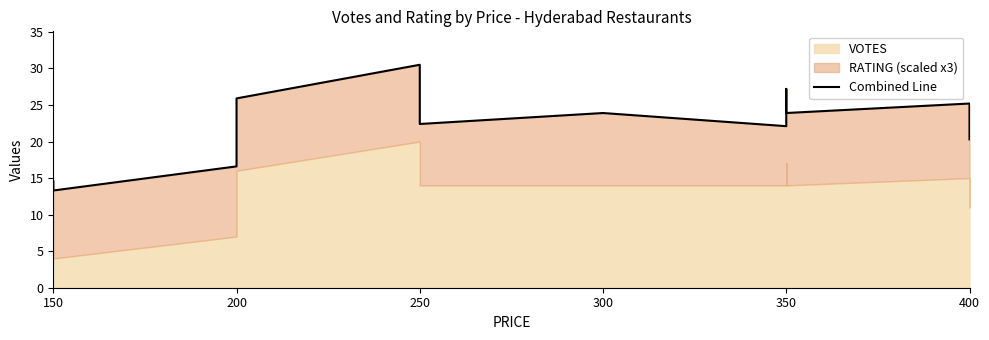

True or false: the data shows 38.1 at 250.

False